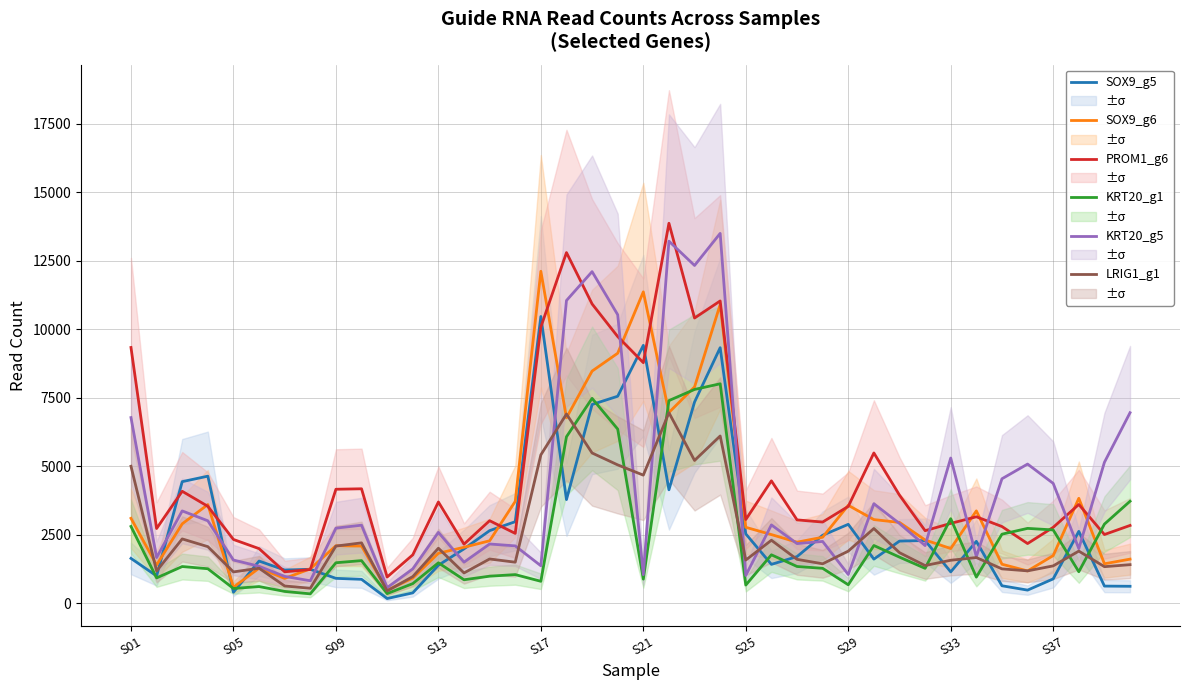

In LRIG1_g1, how many points are lower than both neighbors (excluding endpoints)?

13